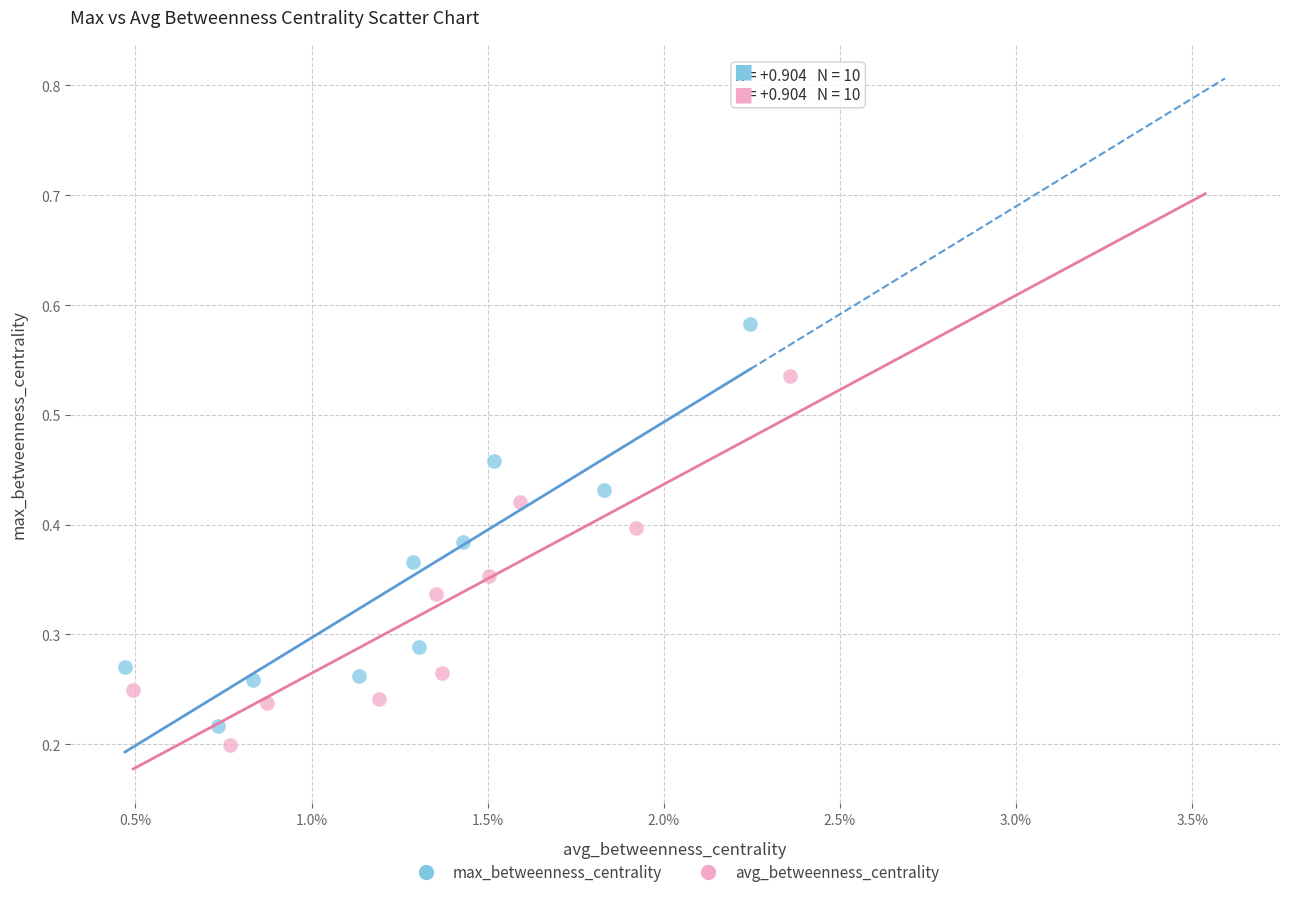

Which series reaches the maximum Y coordinate?

max_betweenness_centrality